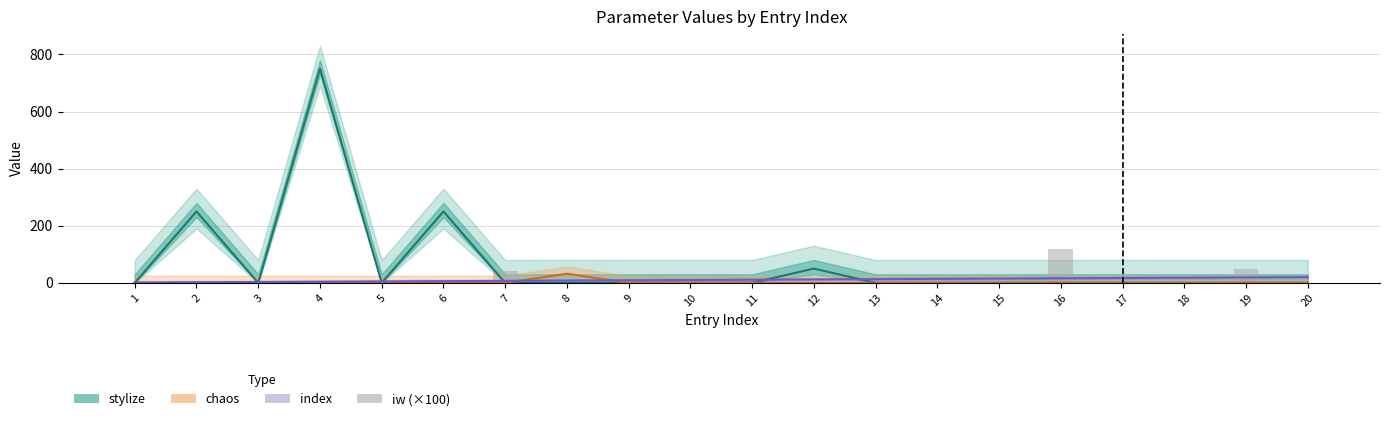

What is the maximum value for iw (×100)?

120